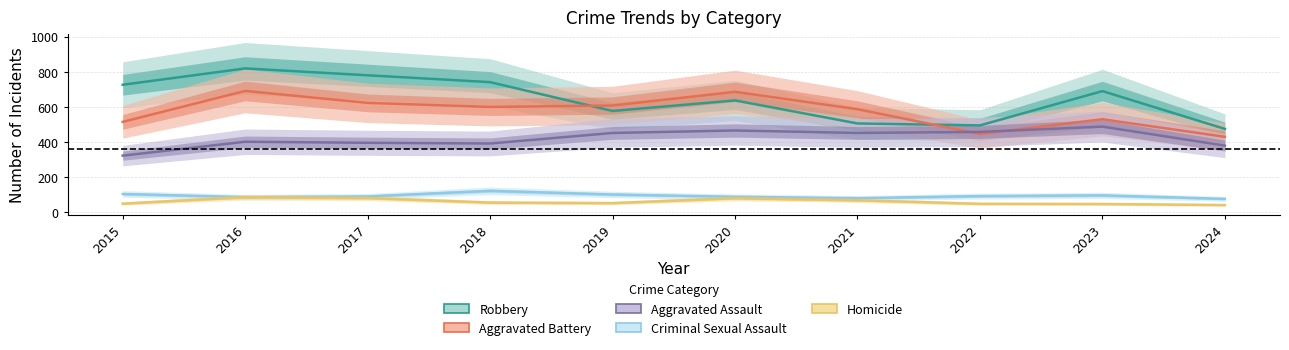

What is the value of the Aggravated Battery point at the 4th from the left?

600